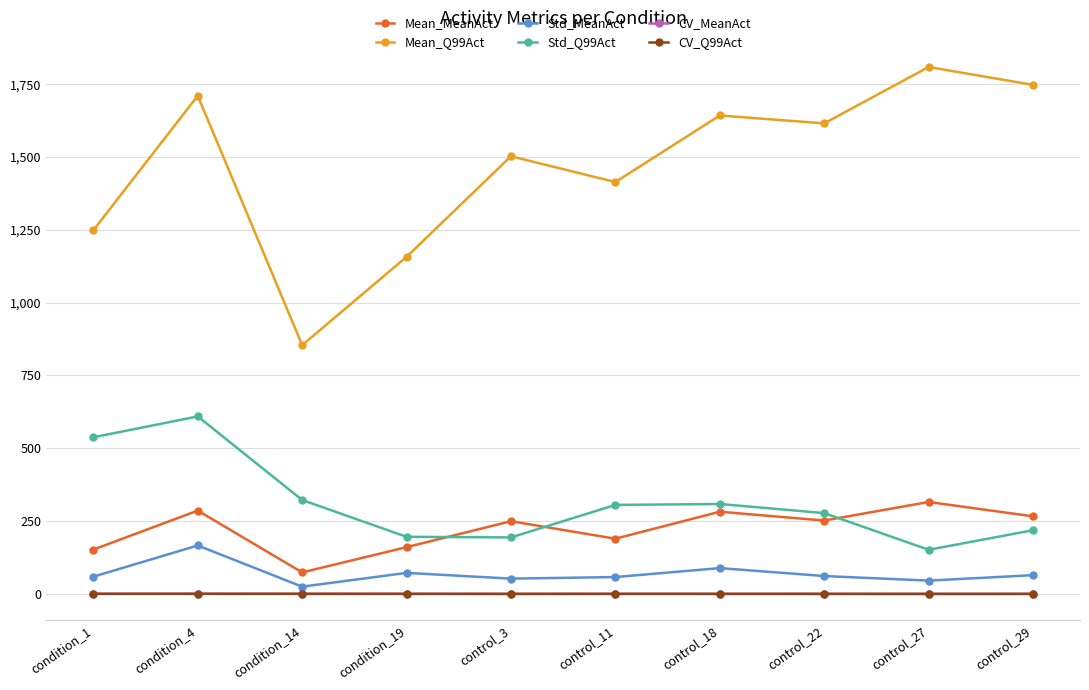

Which series has the widest spread of values?

Mean_Q99Act